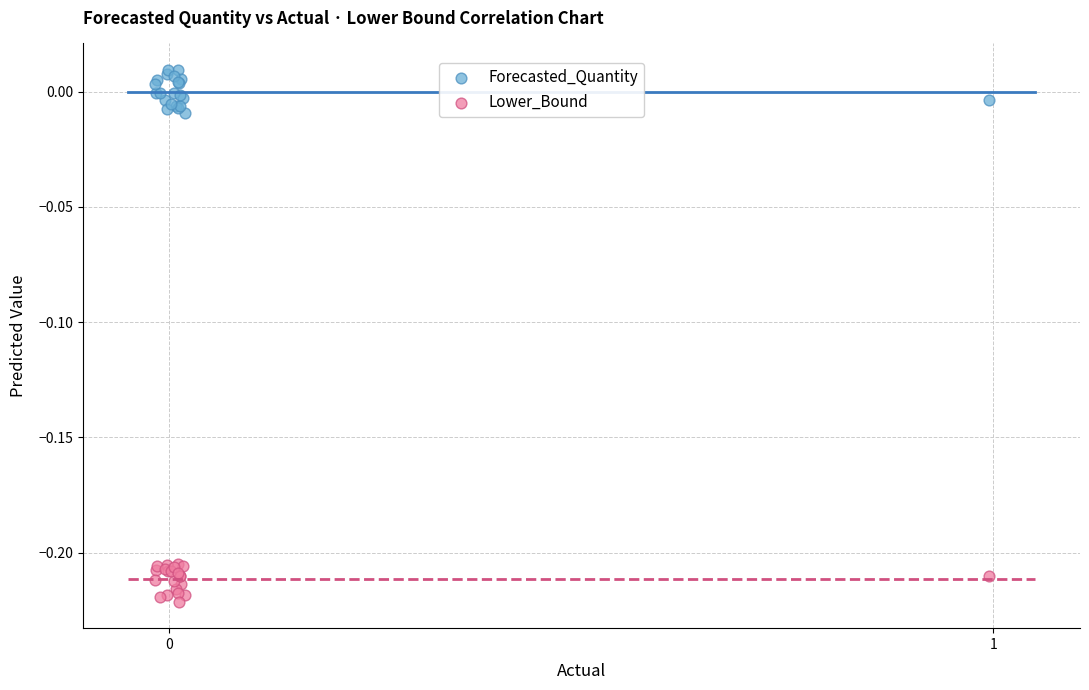

Which series reaches the minimum Y coordinate?

Lower_Bound